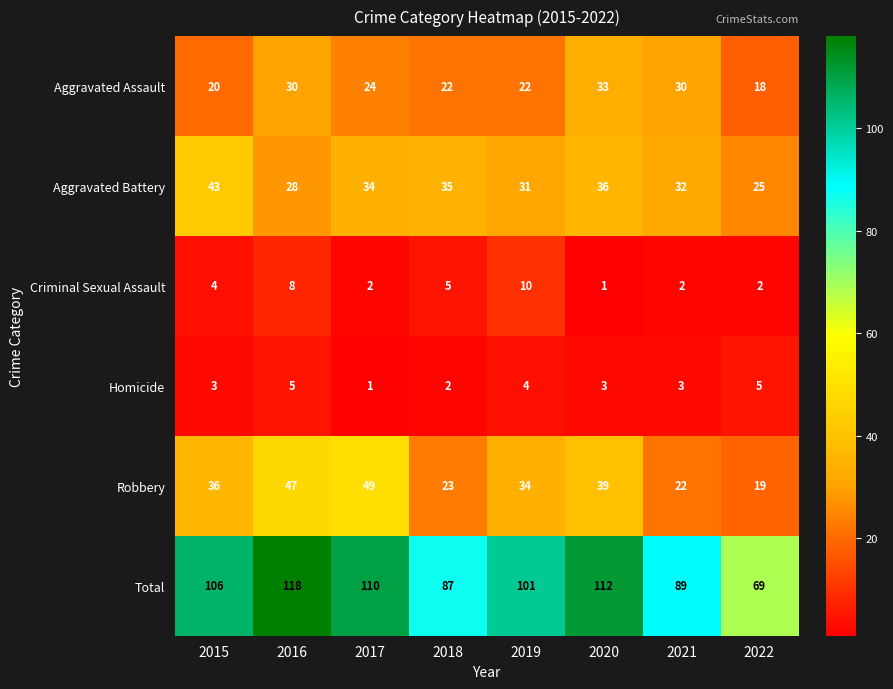

True or false: Robbery has a value of 47 at 2016.

True